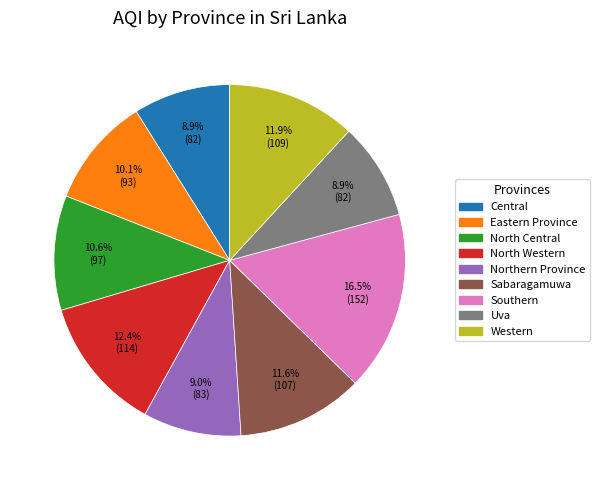

True or false: North Western accounts for 12% of the total.

True